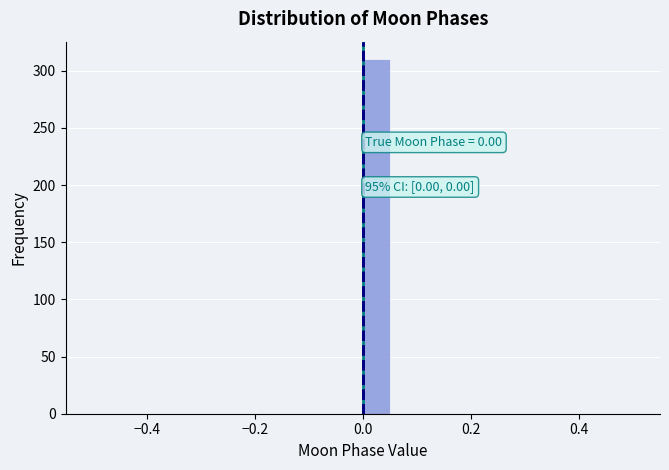

Around what value on the x-axis is the tallest bar? Give the approximate position of its centre, as read against the axis.

0.02